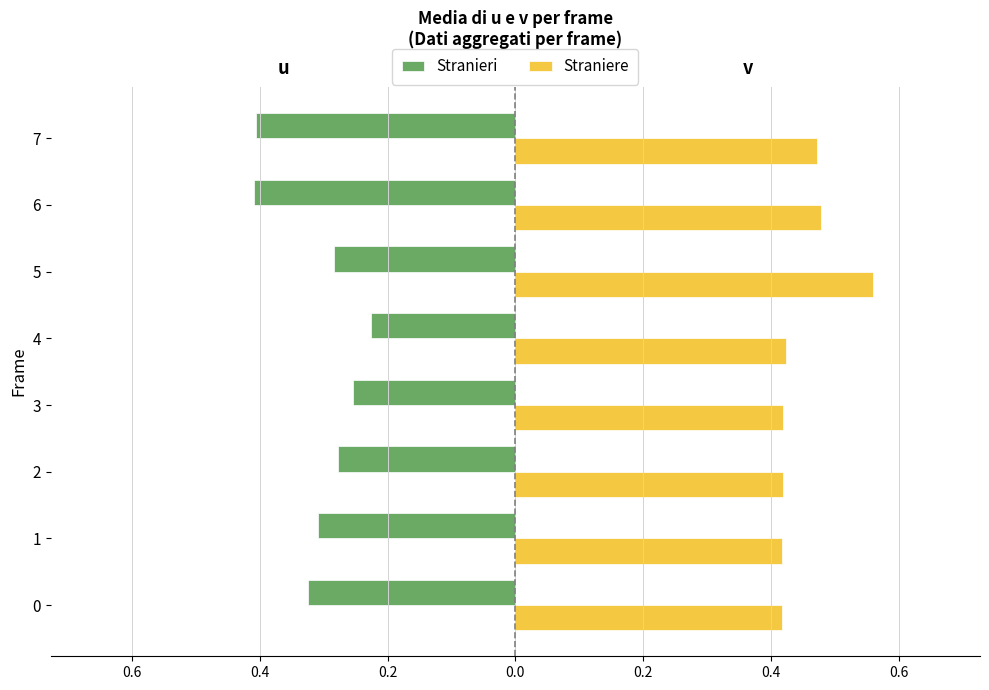

What is the greatest value displayed?

0.6